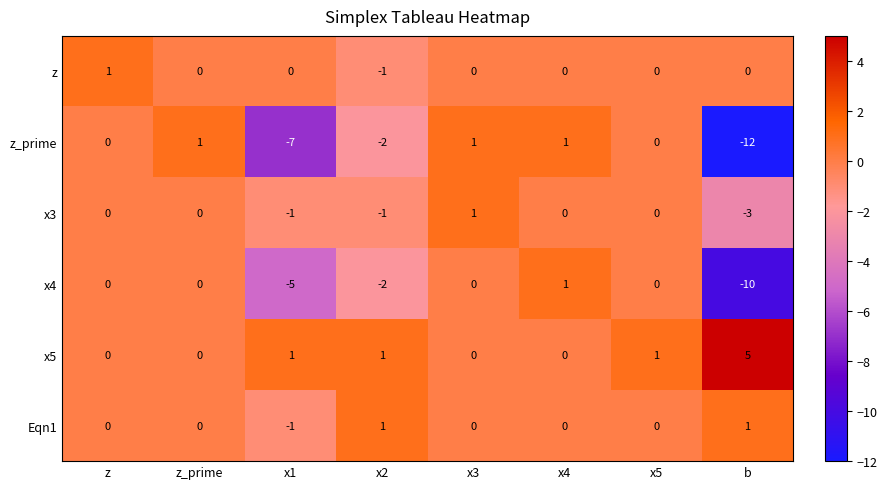

Which series has the largest range (max minus min)?

z_prime